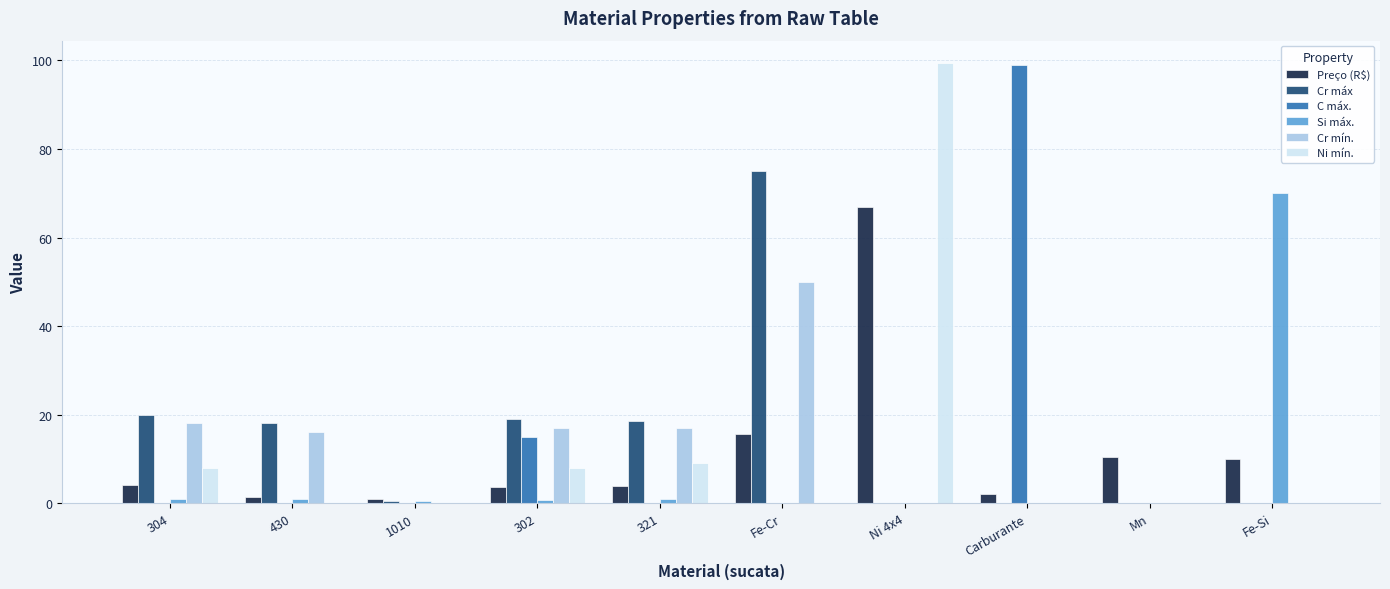

What are all the series names shown in the legend?

Preço (R$), Cr máx, C máx., Si máx., Cr mín., Ni mín.